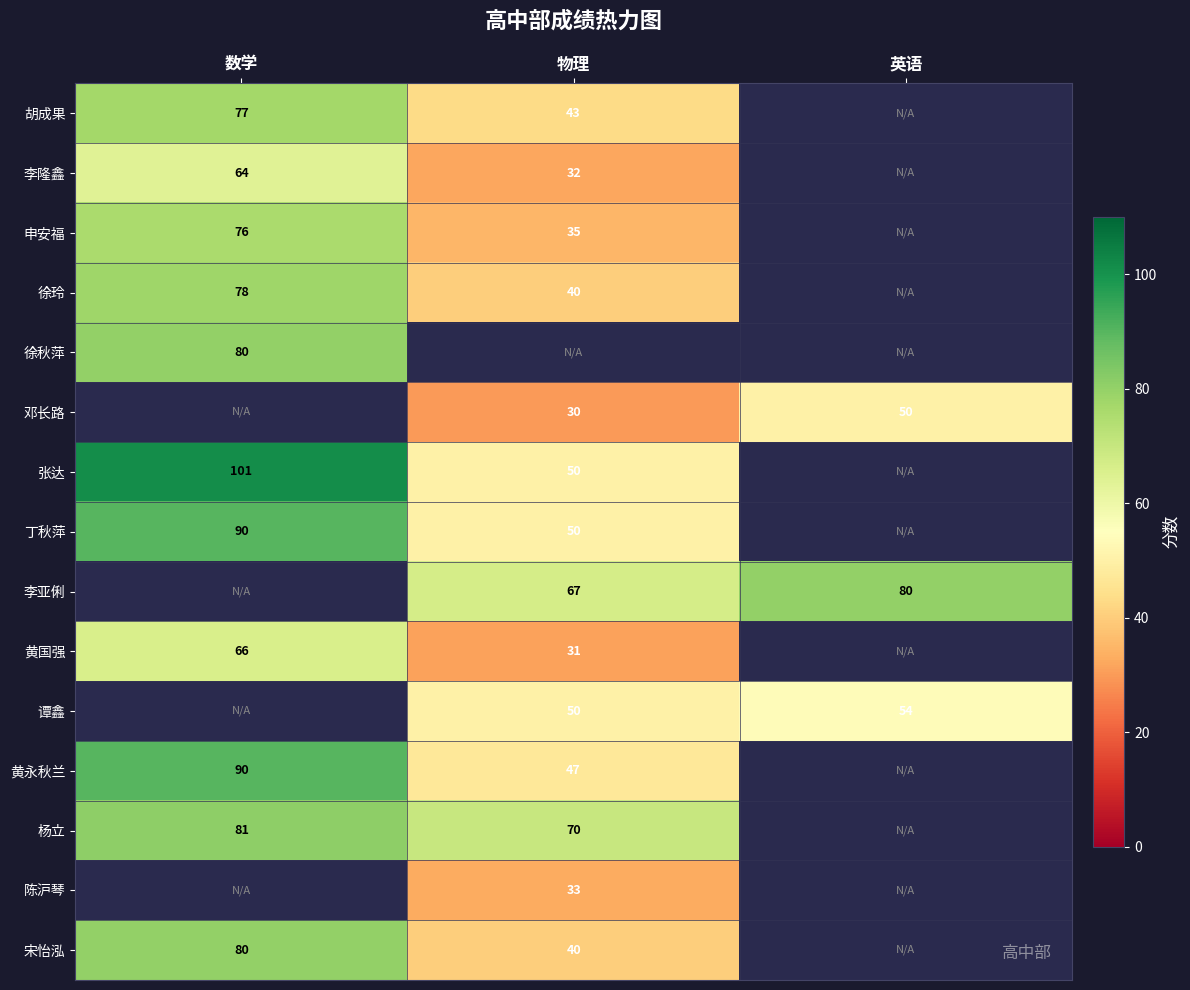

The 胡成果 series shows 43 at 物理. True or false?

True